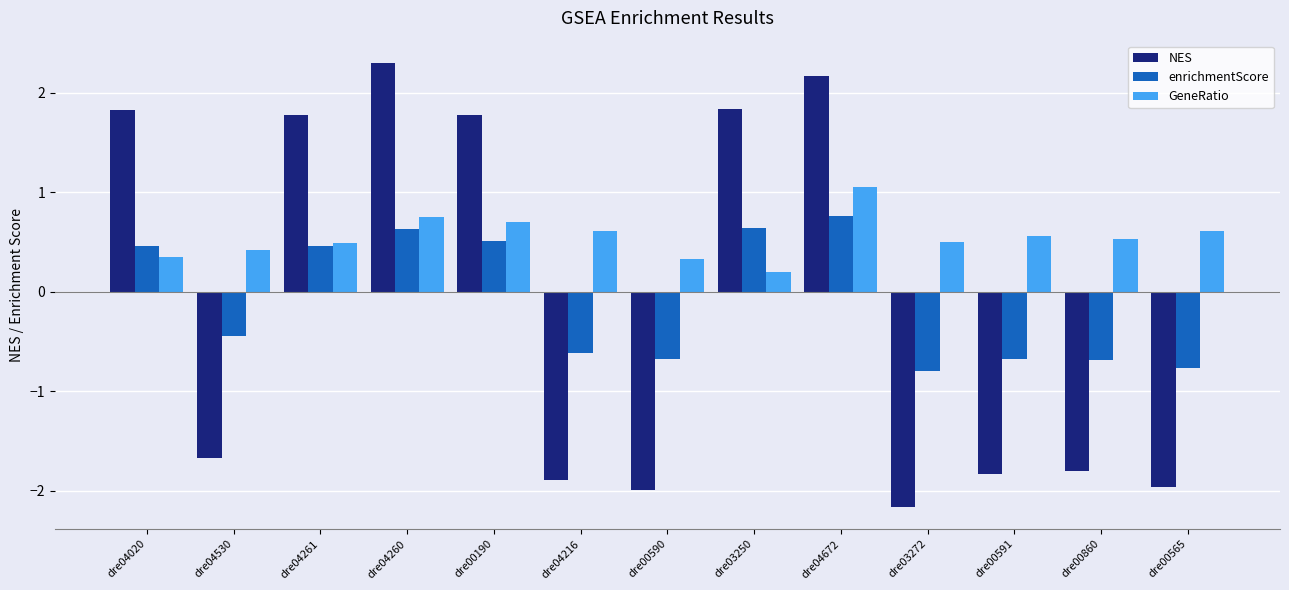

List the series in order of their peak value, lowest first.

enrichmentScore, GeneRatio, NES